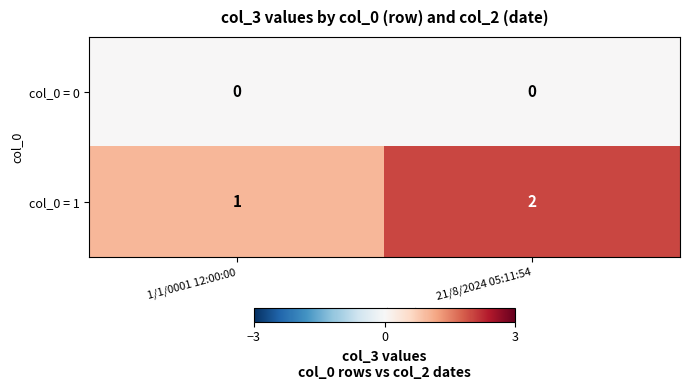

Which series has the largest total across all categories?

col_0 = 1